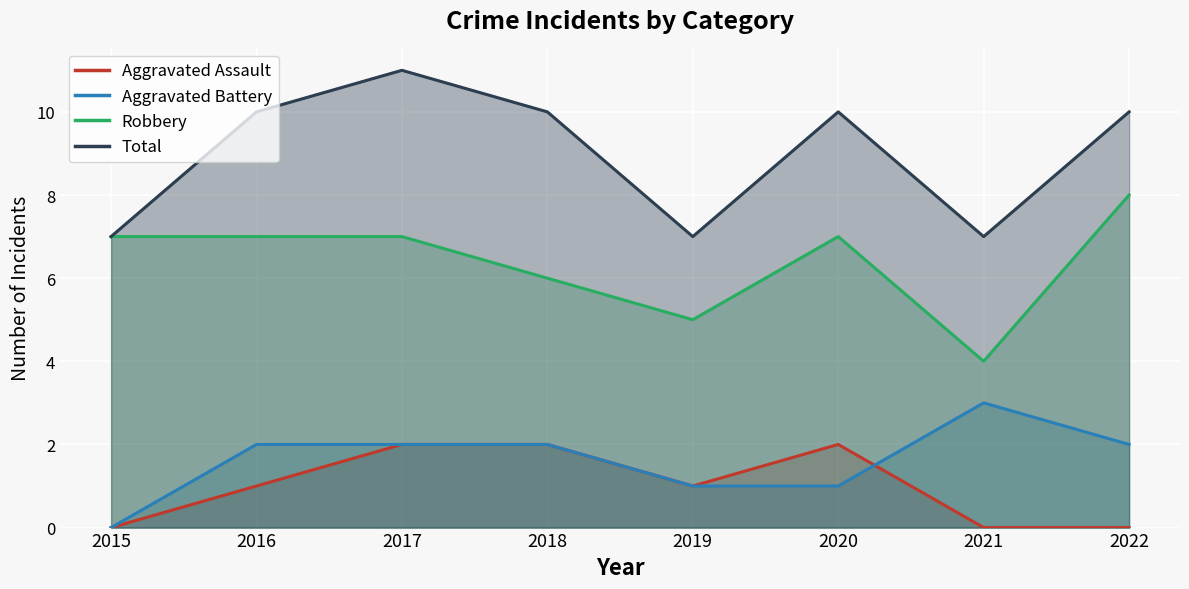

How many lines are shown in the chart?

4